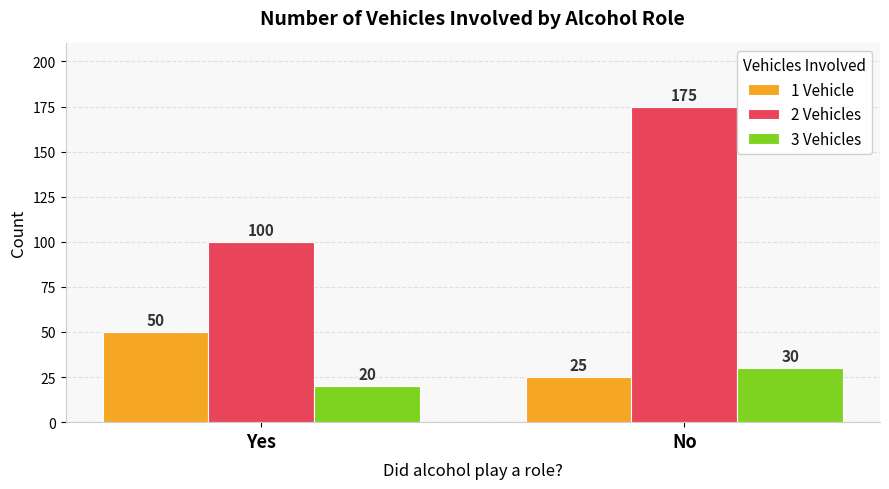

Does the chart contain any negative values?

No